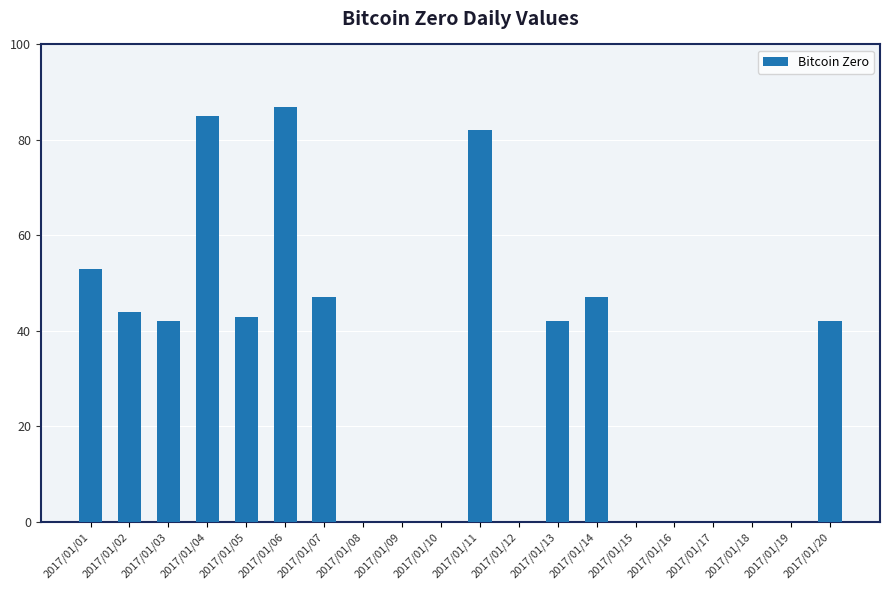

Are the bars horizontal?

No